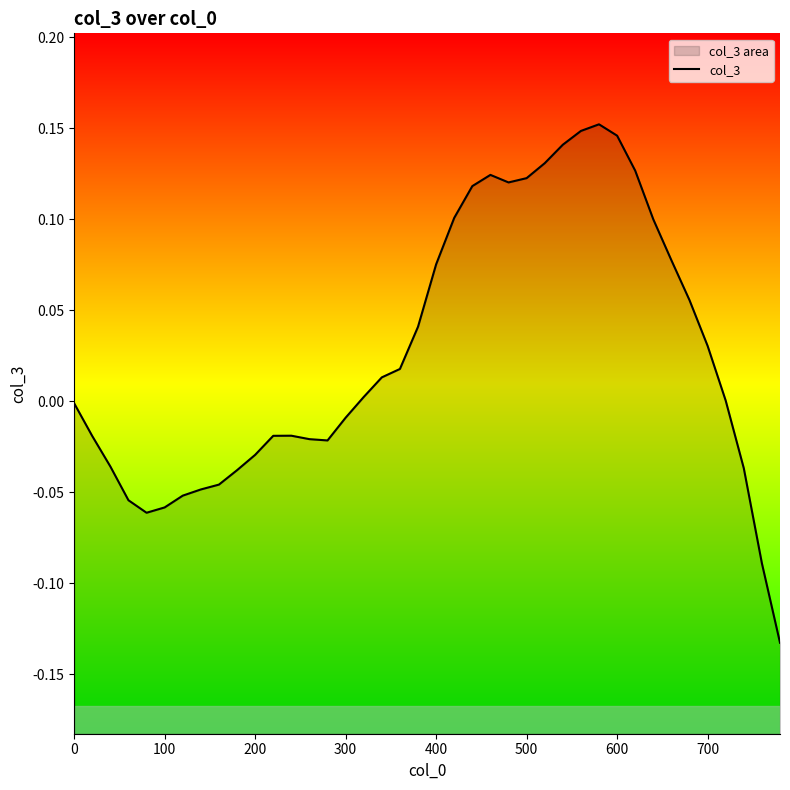

How many interior local peaks (higher than both neighbors) does the data have?

3